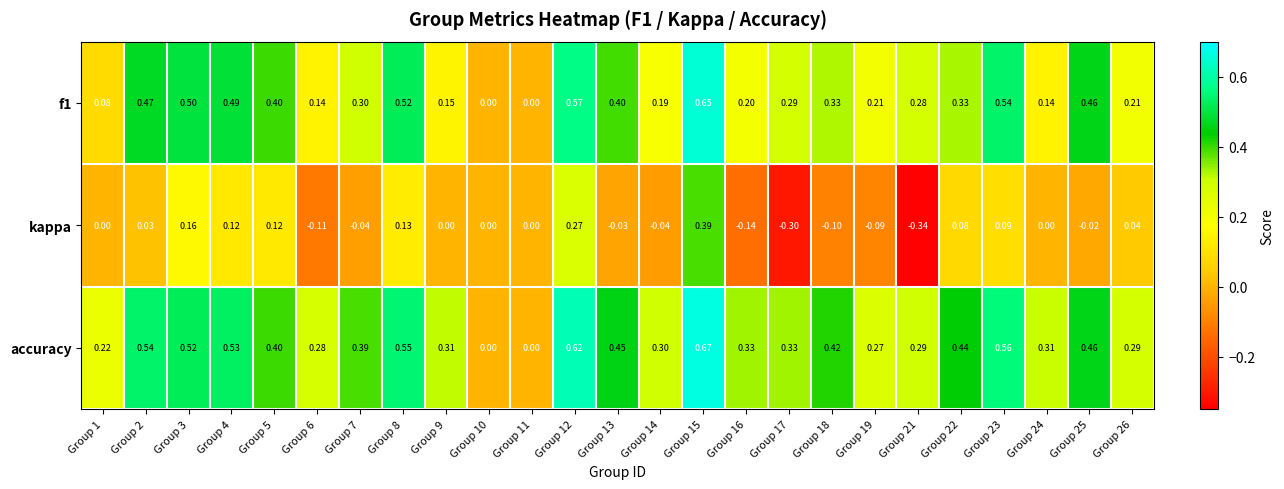

How many values in accuracy are above zero?

23